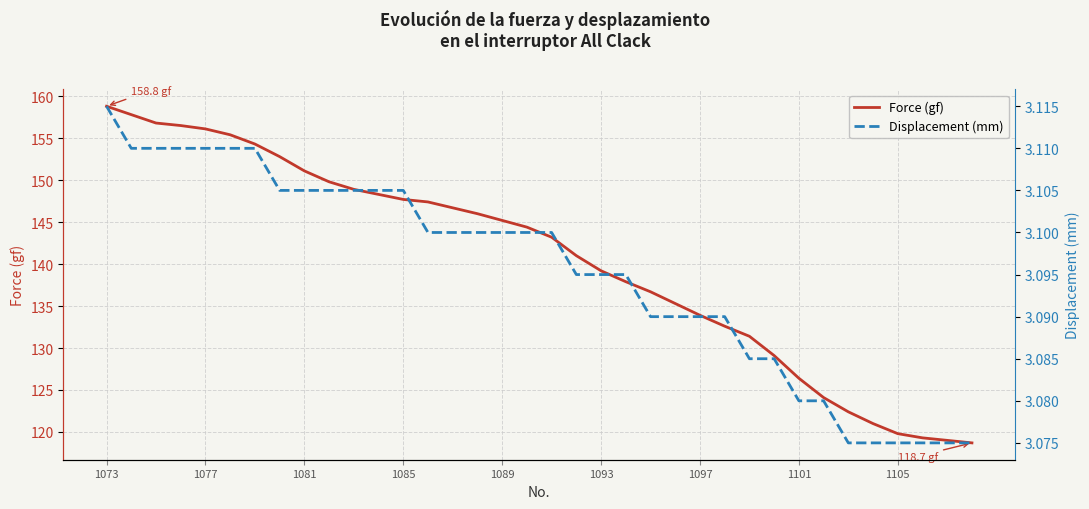

What is the difference between the highest and lowest values at 9?

146.7